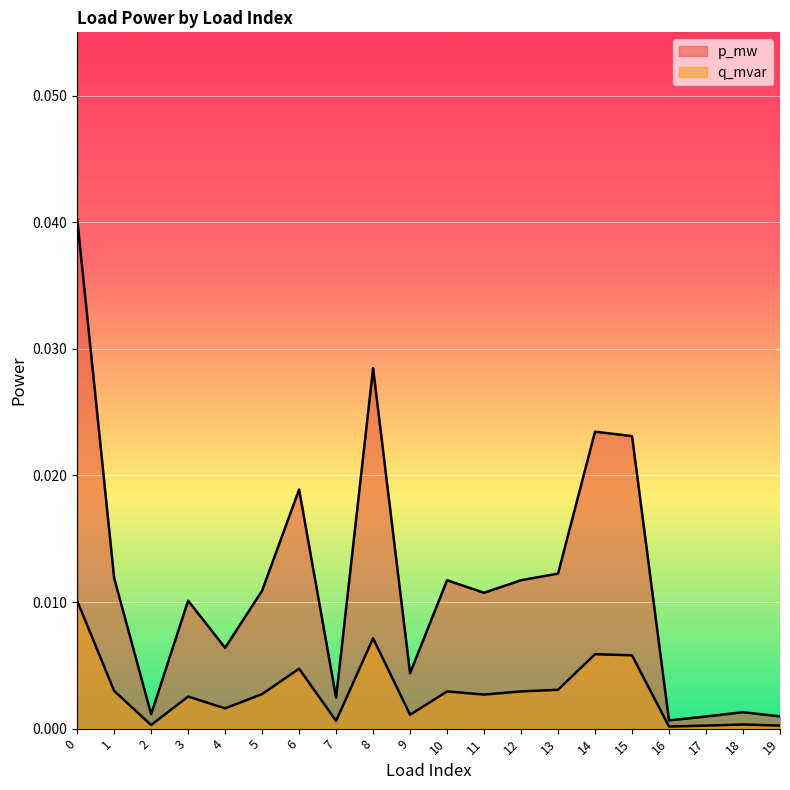

How many interior local peaks does the p_mw series have?

6